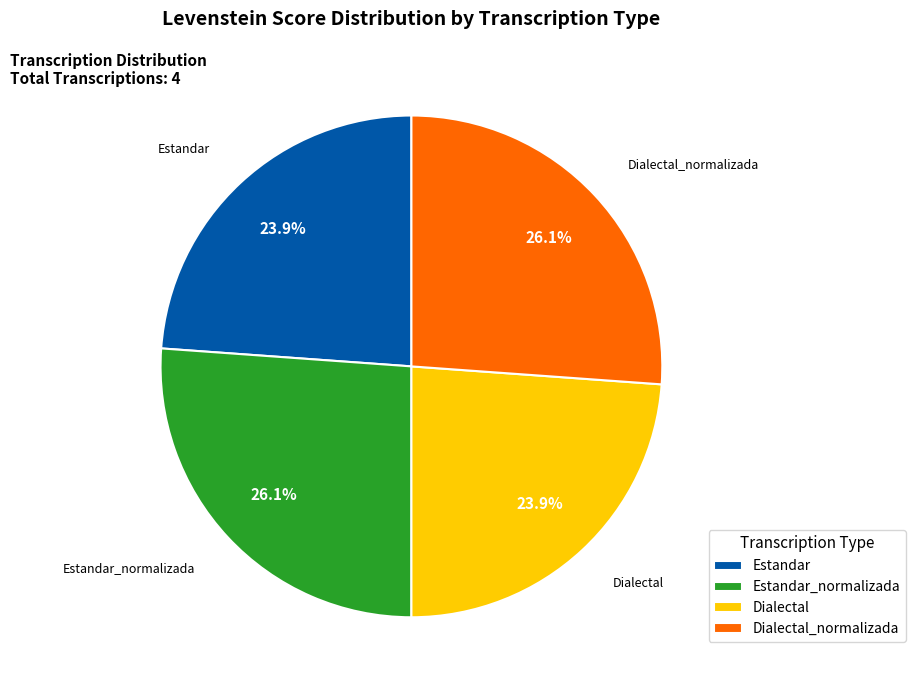

To the nearest percent, what is the difference between the largest and smallest slice percentages?

2%